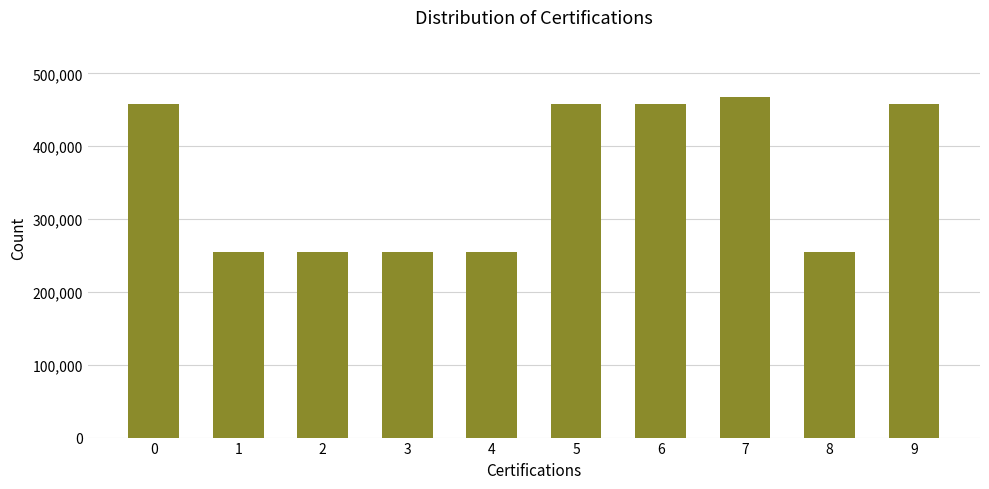

Are the bars grouped side by side (vs. stacked)?

No